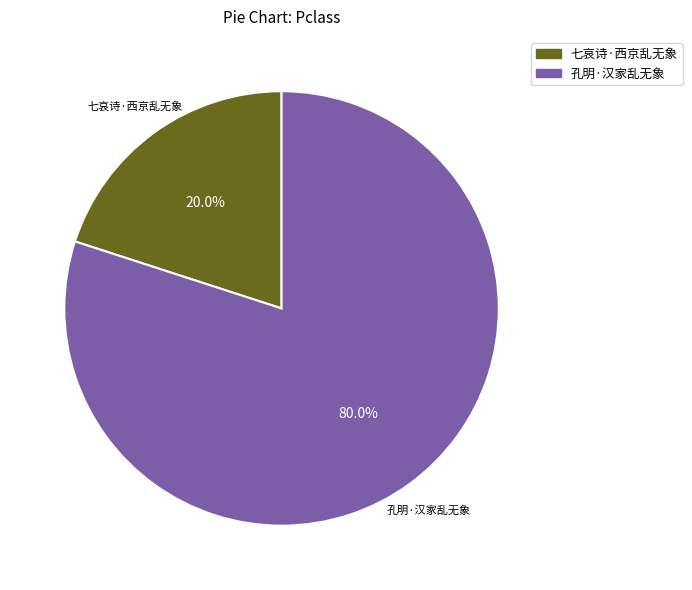

True or false: 七哀诗·西京乱无象 accounts for 20% of the total.

True